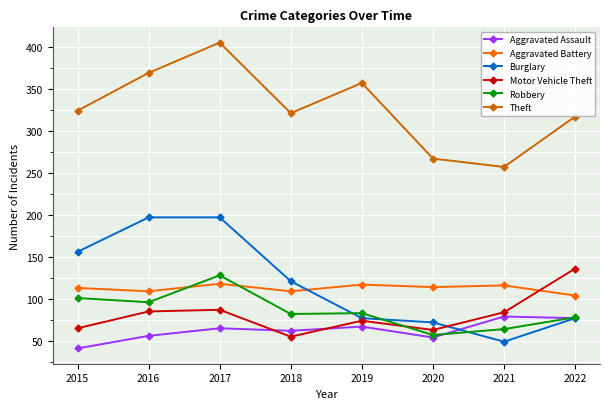

Between 2018 and 2019, which series saw the biggest shift?

Burglary